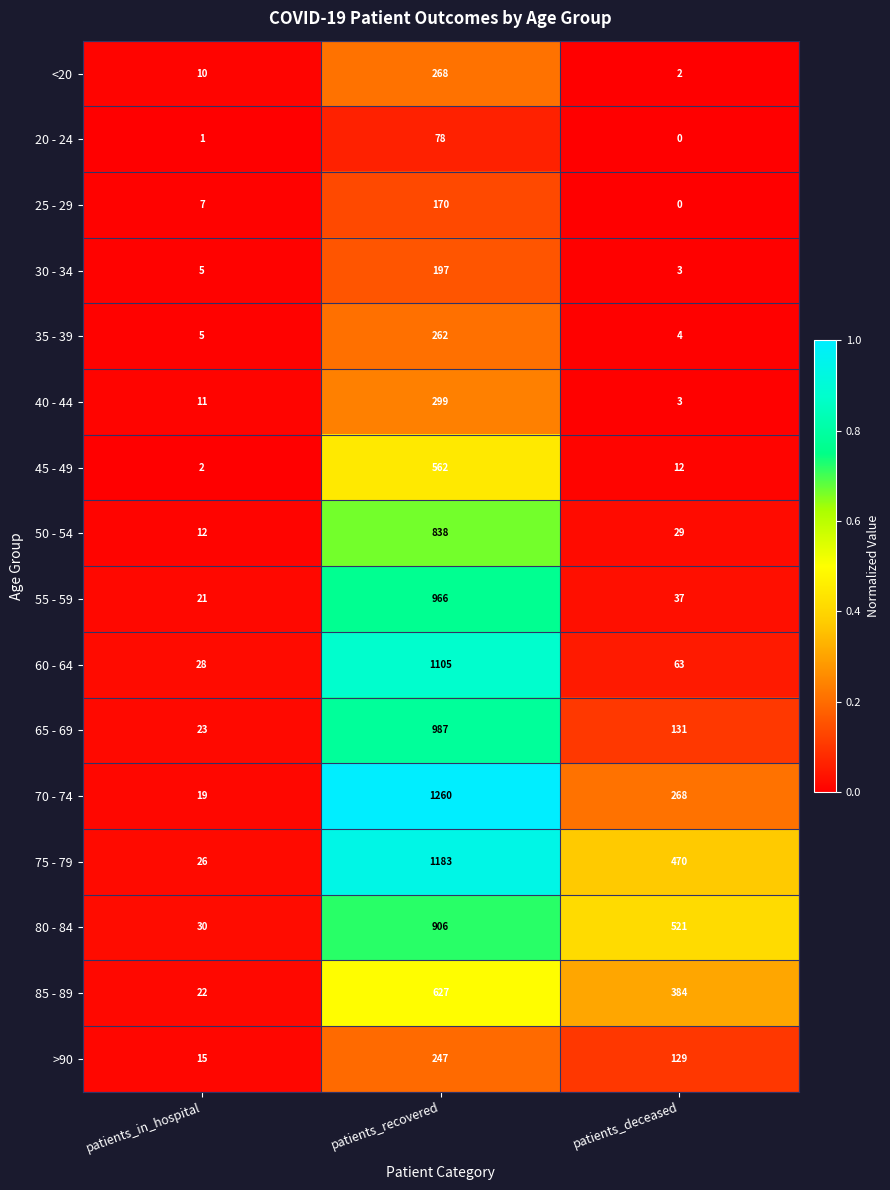

Between patients_recovered and patients_deceased, which series saw the biggest shift?

60 - 64